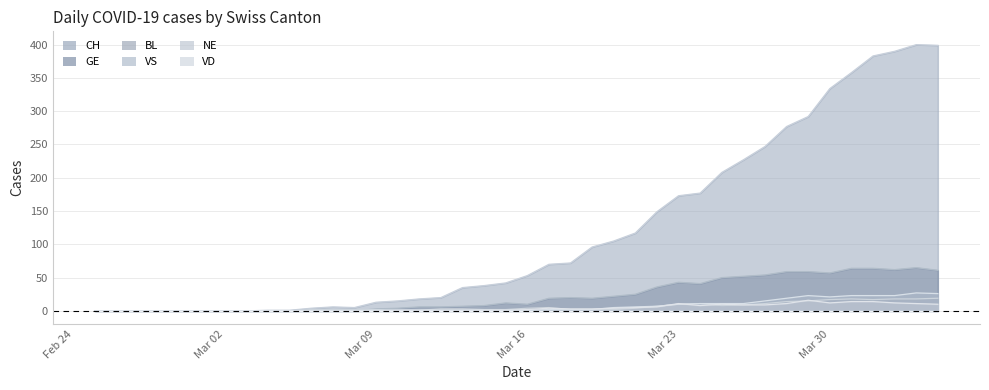

Which series has the widest spread of values?

CH